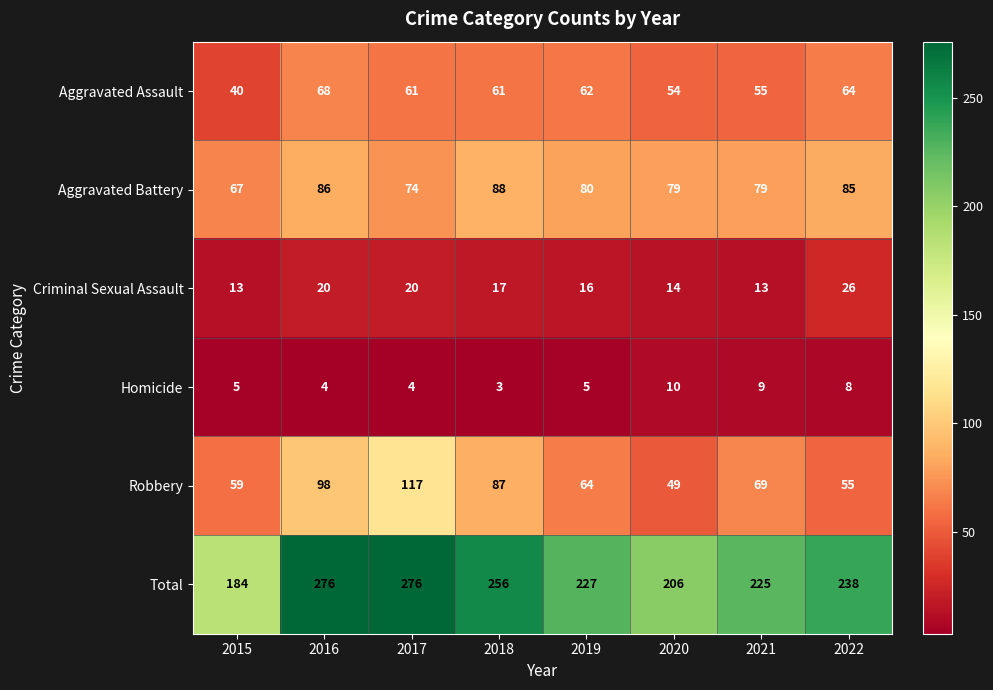

At which label does Aggravated Battery reach its minimum?

2015